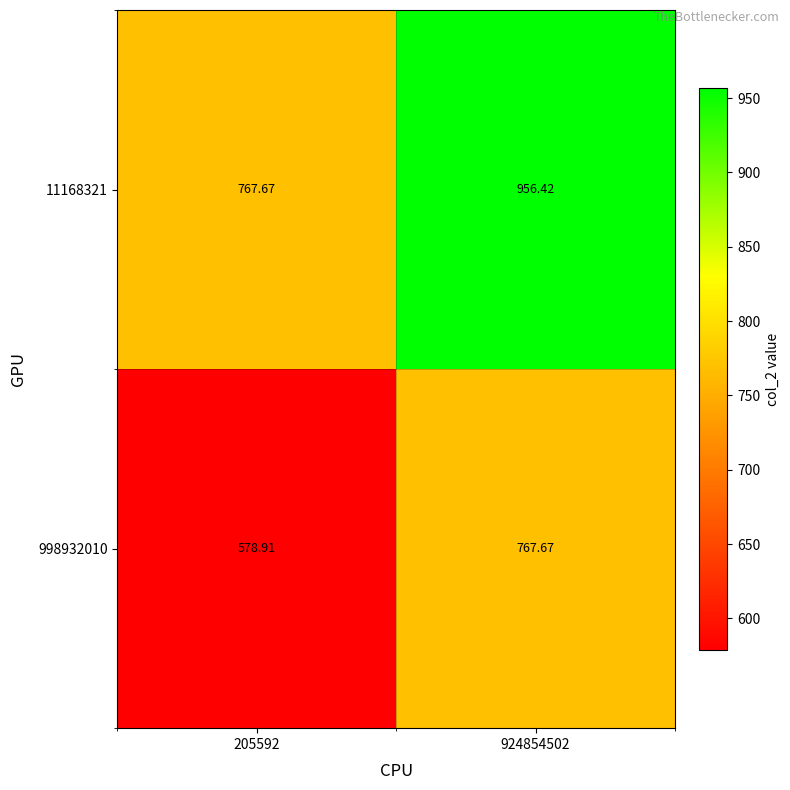

Is the value of 998932010 at 205592 greater than the value of 11168321 at 924854502?

No